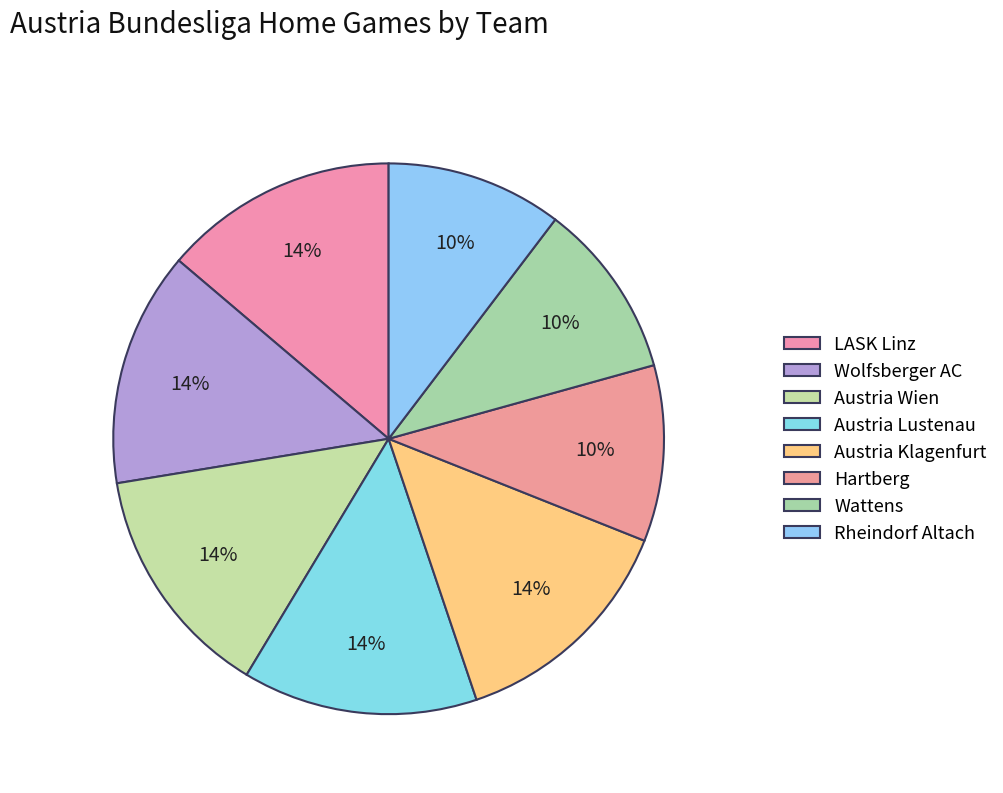

How many slices are in this pie chart?

8